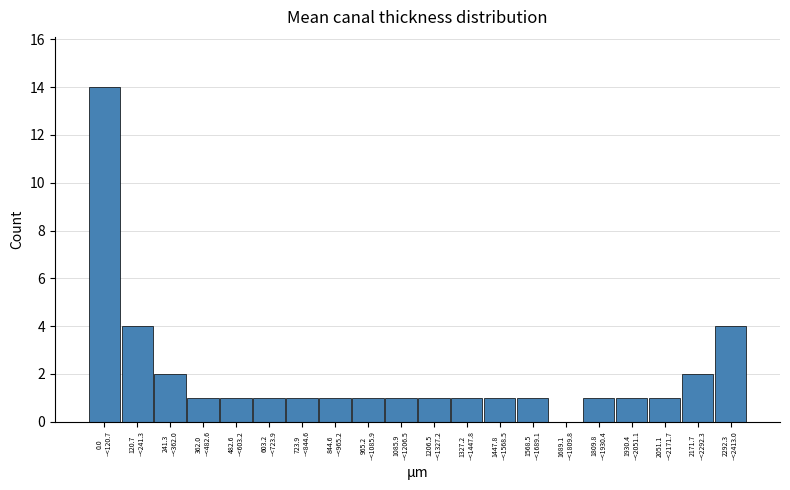

What is the sum of all values?

40